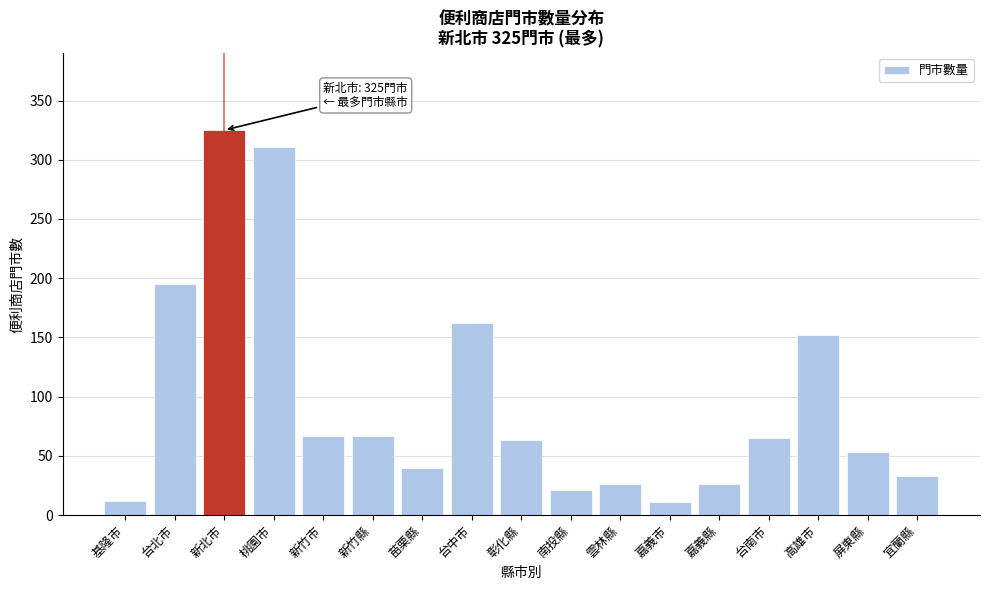

What is the approximate value at 宜蘭縣?

33